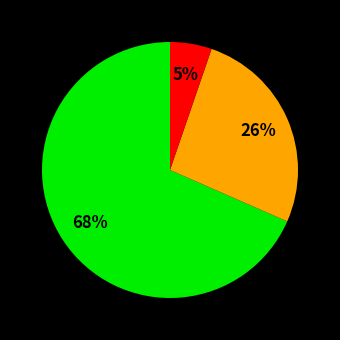

To the nearest percent, what is the average slice percentage?

33%